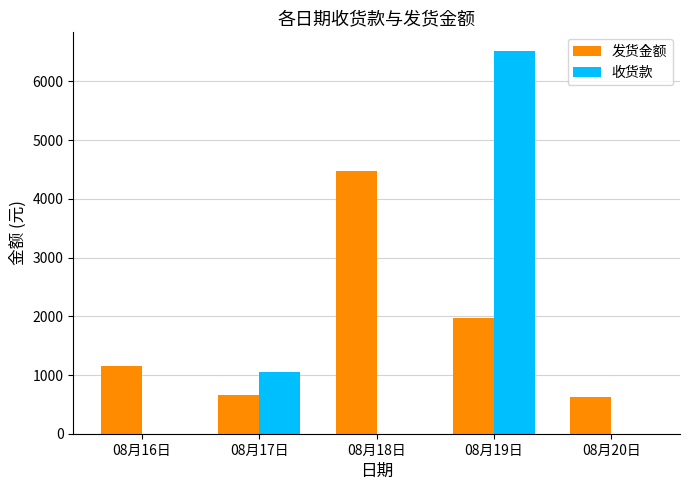

True or false: 发货金额 has a value of 496 at 08月19日.

False